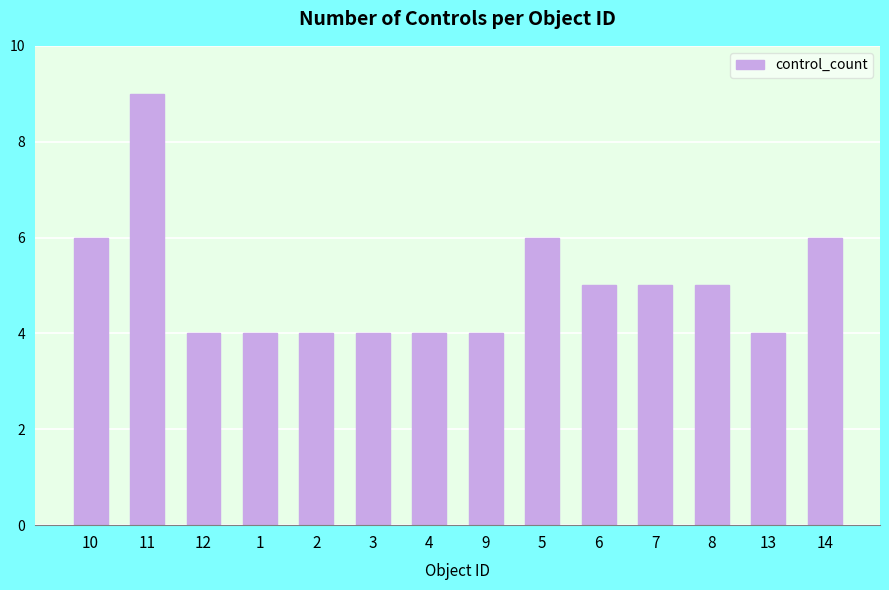

What is the label of the 3rd bar from the right?

8